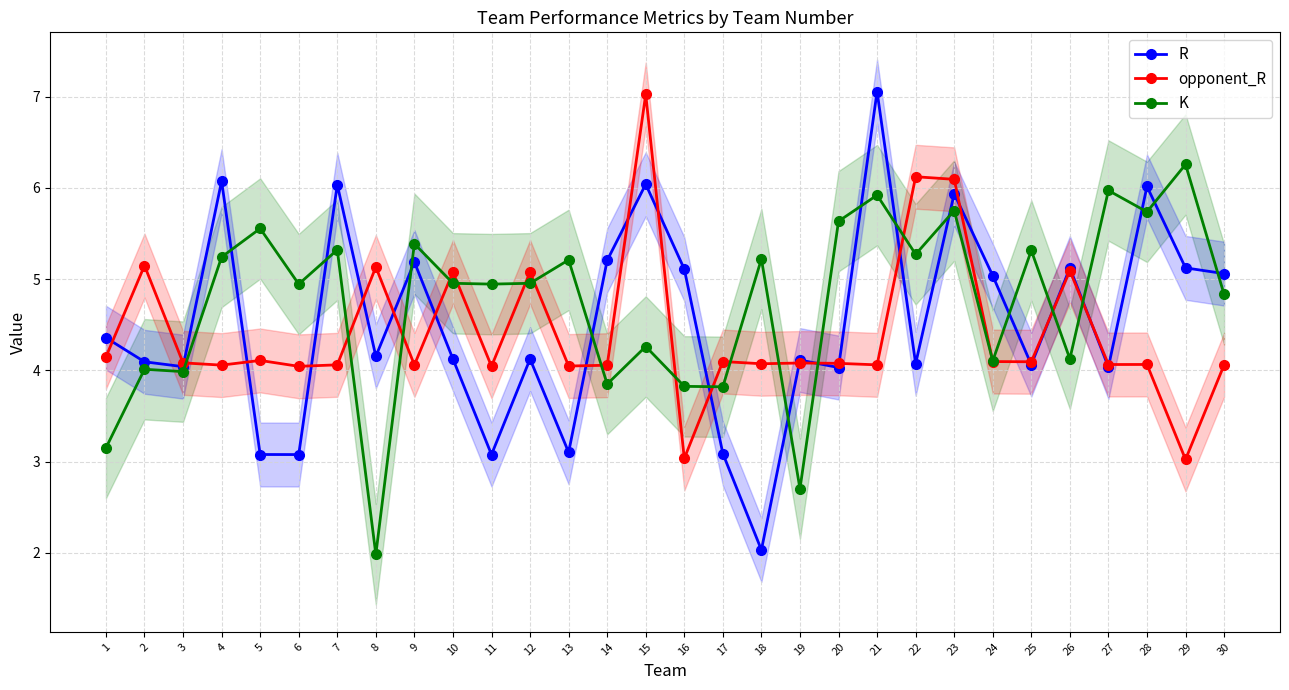

The value of R at 4 is 10.6. True or false?

False